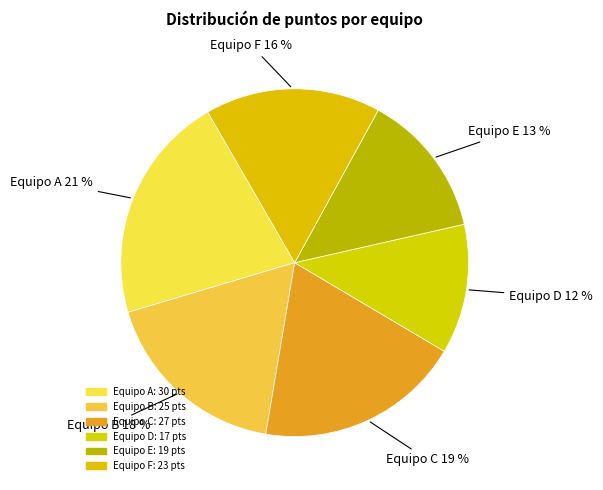

To the nearest percent, what is the difference between the Equipo C and Equipo A slice percentages?

2%